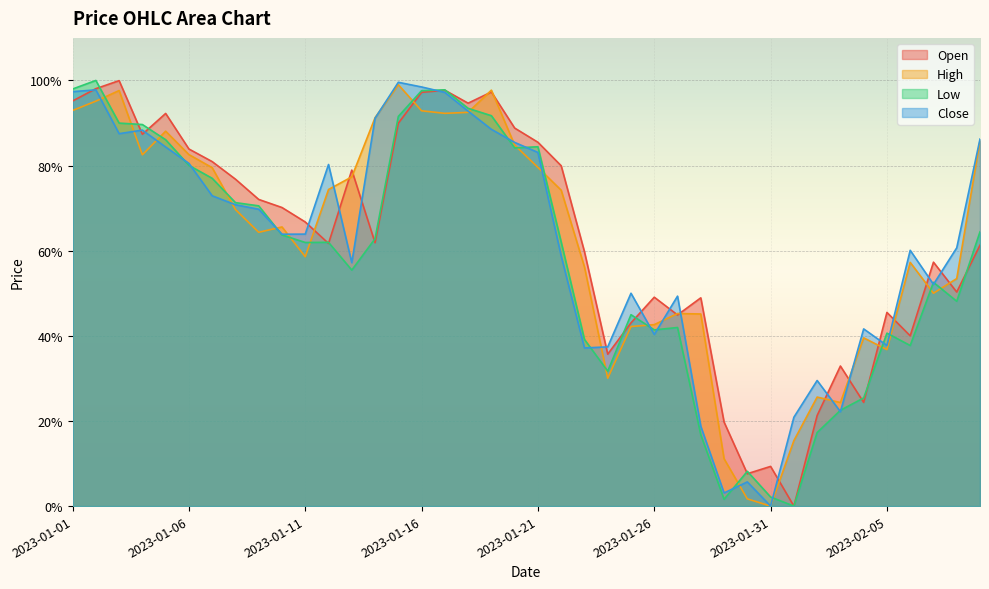

In Close, how many points are higher than both neighbors (excluding endpoints)?

10